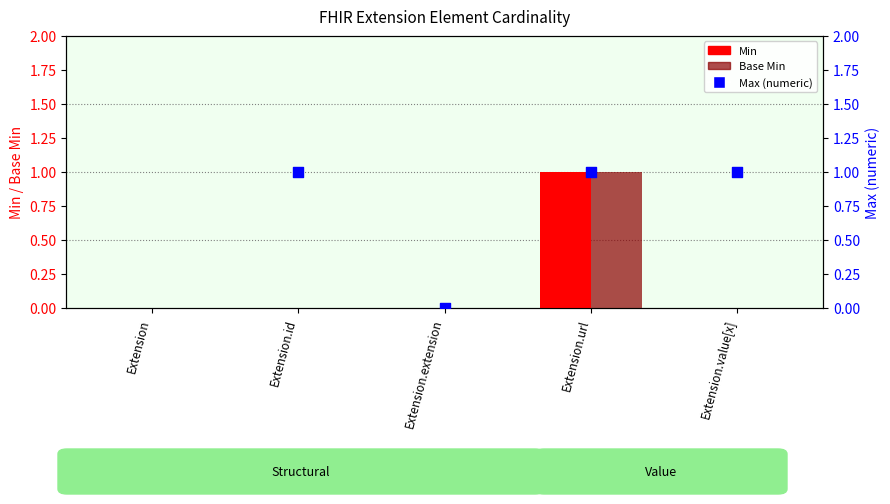

Which series contains the highest Y value?

Min